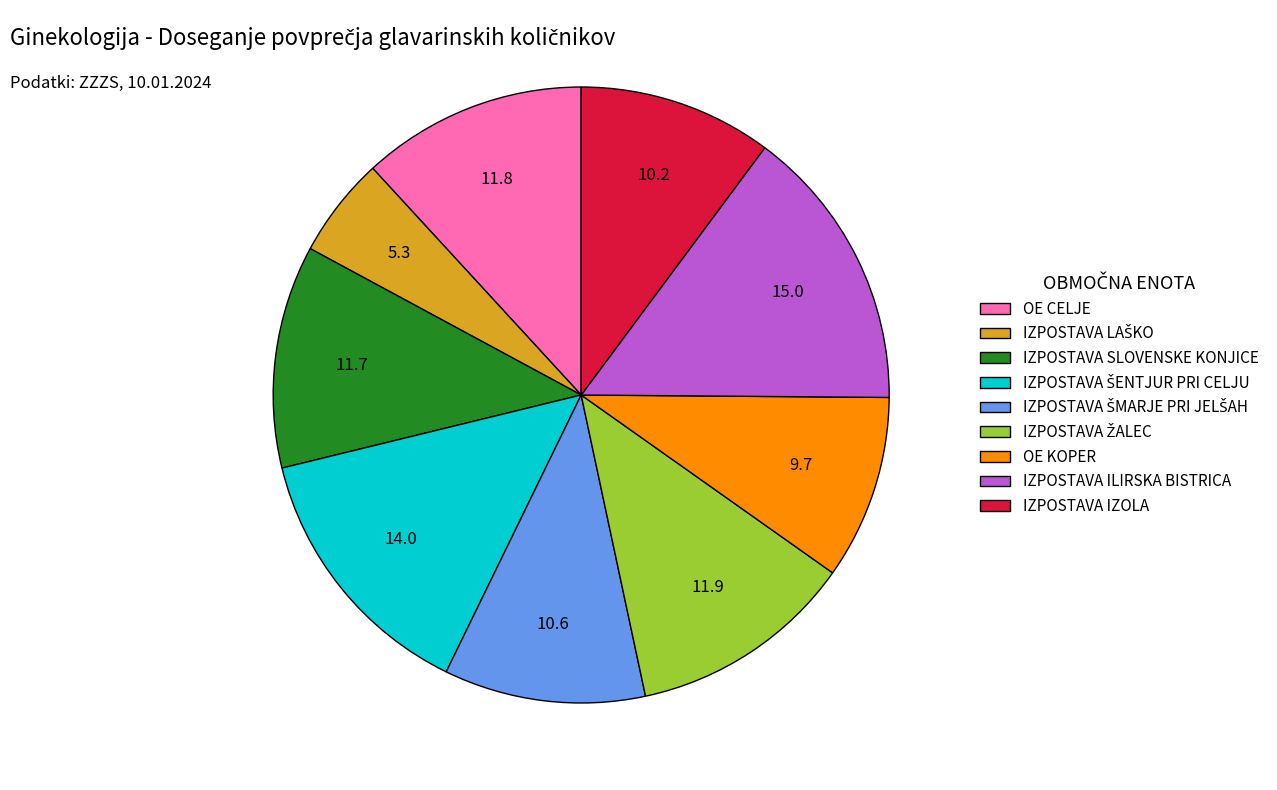

True or false: OE CELJE accounts for 12% of the total.

True